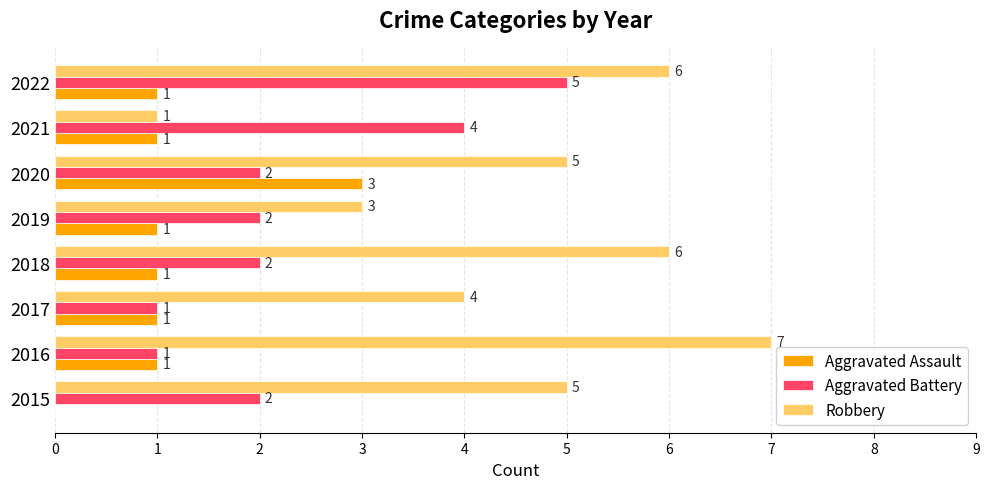

What is the greatest value displayed?

7